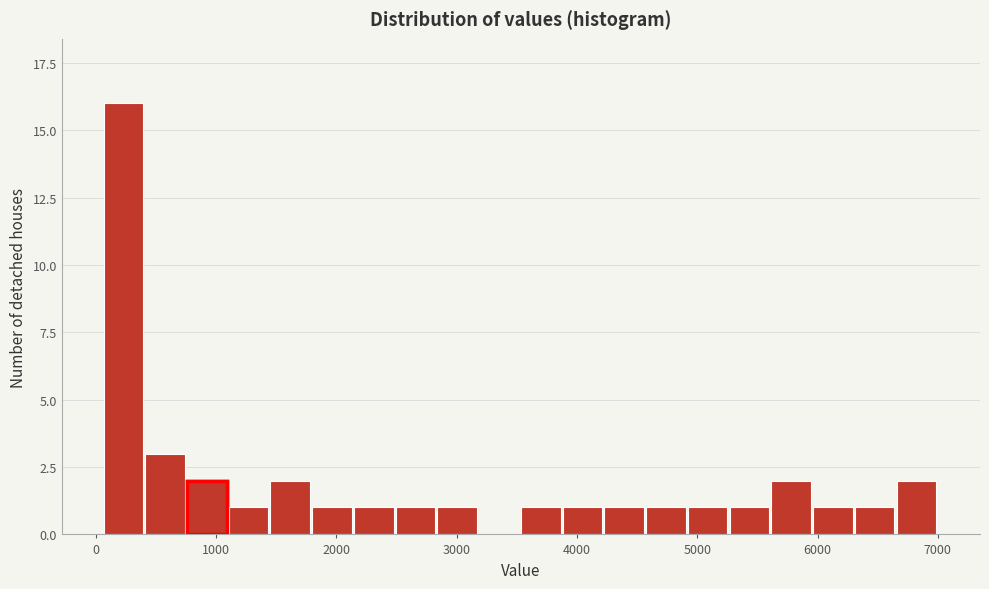

Read against the x-axis, roughly where is the centre of the tallest bar?

200